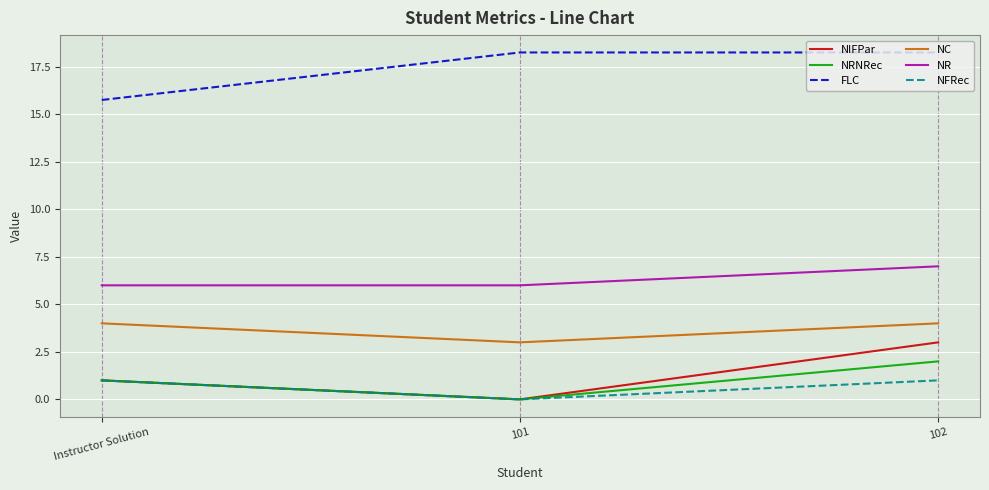

Which series changed the most between Instructor Solution and 102?

FLC